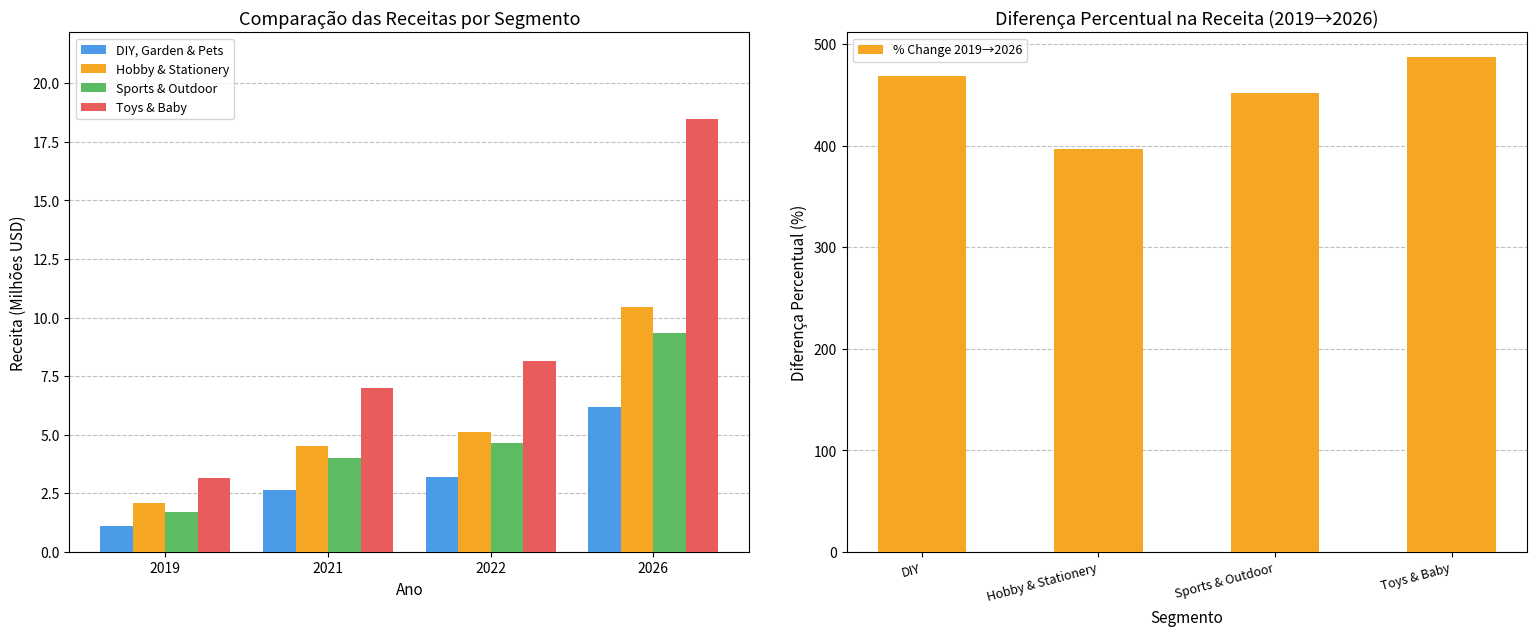

At which category is the sum across all series the highest?

2026